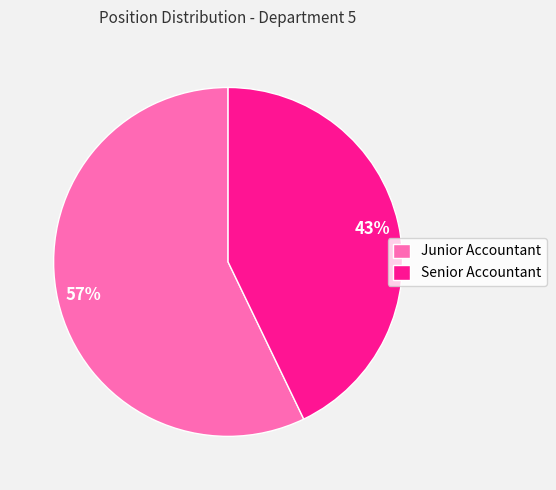

Rank the categories by value from lowest to highest.

Senior Accountant, Junior Accountant